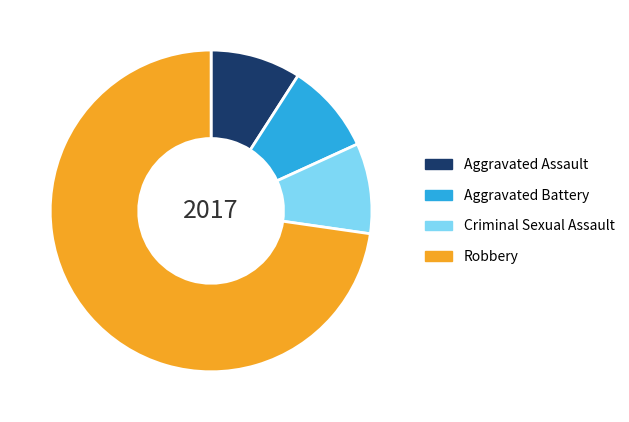

How many slices are in this pie chart?

4